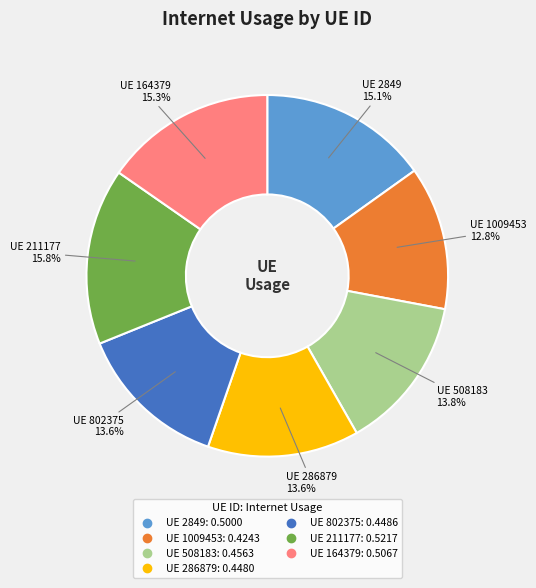

Is there any slice that represents more than half of the pie?

No